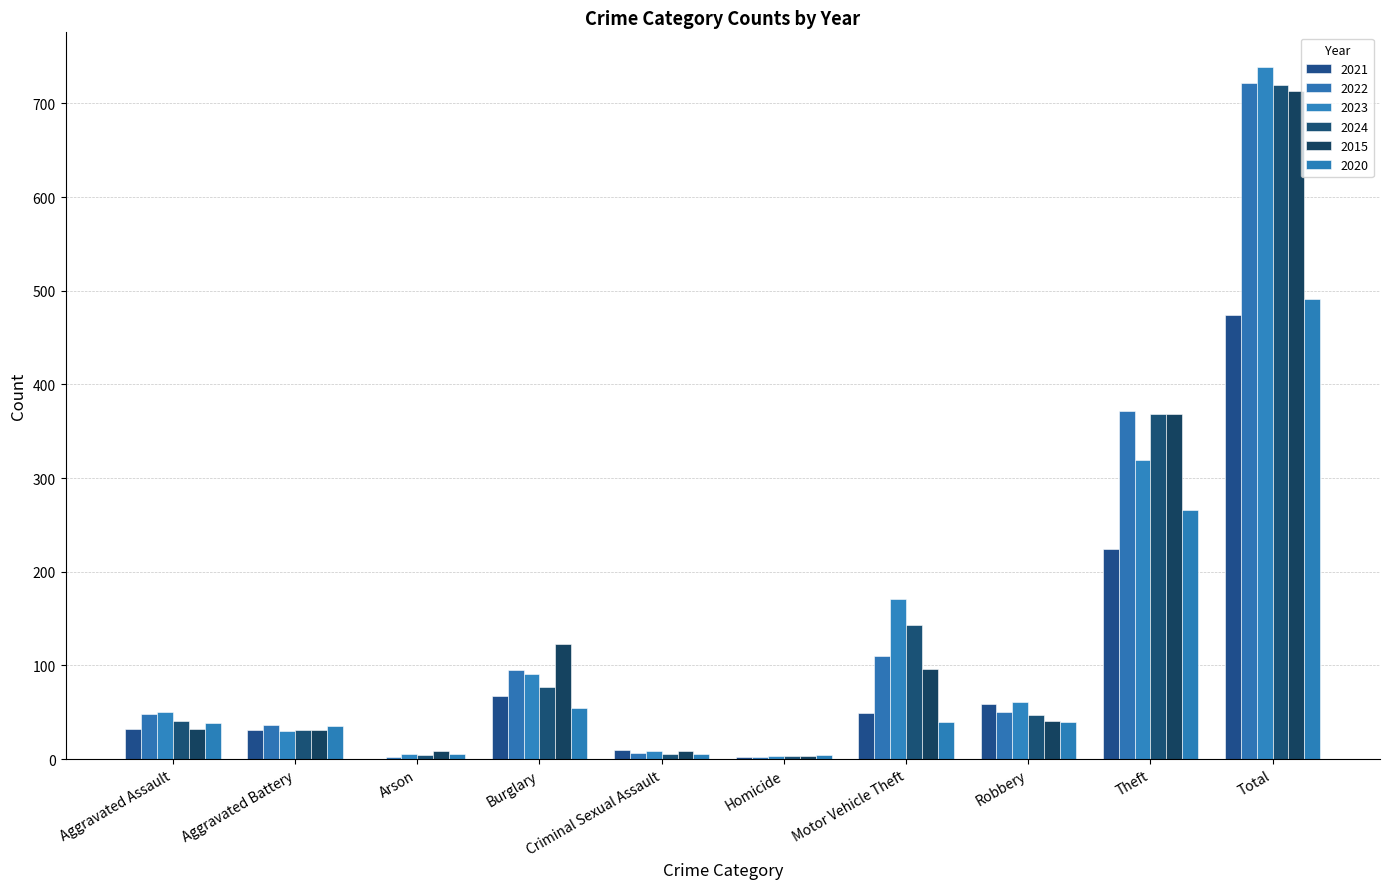

Are the bars horizontal?

No